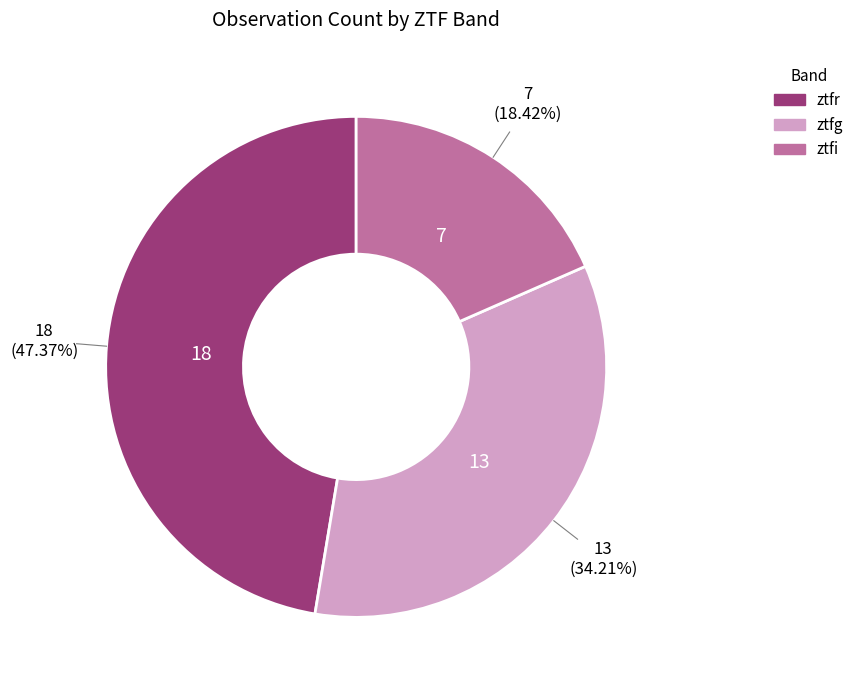

What percentage do ztfi and ztfg together represent?

52.6%